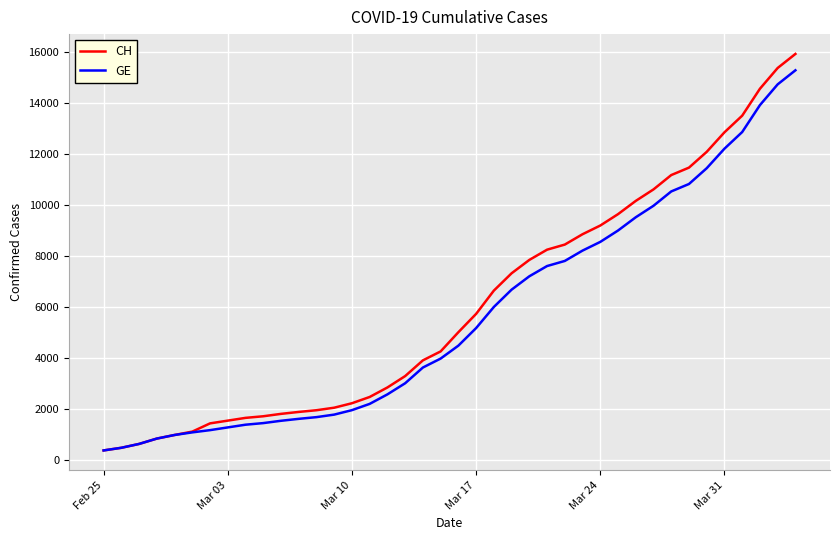

What is the difference between the second highest and second lowest values in the GE series?

14254